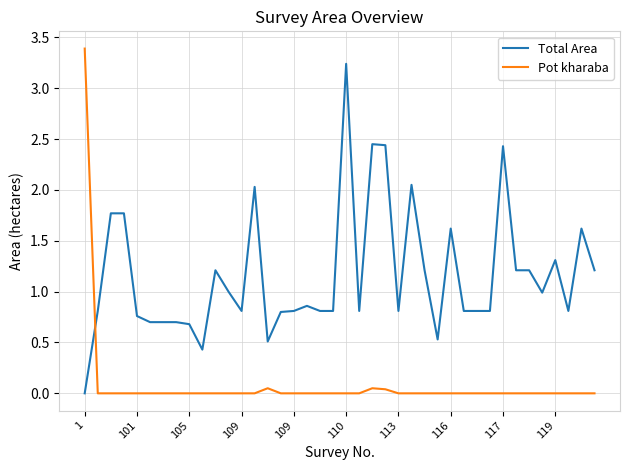

True or false: Total Area and Pot kharaba intersect in this chart.

True